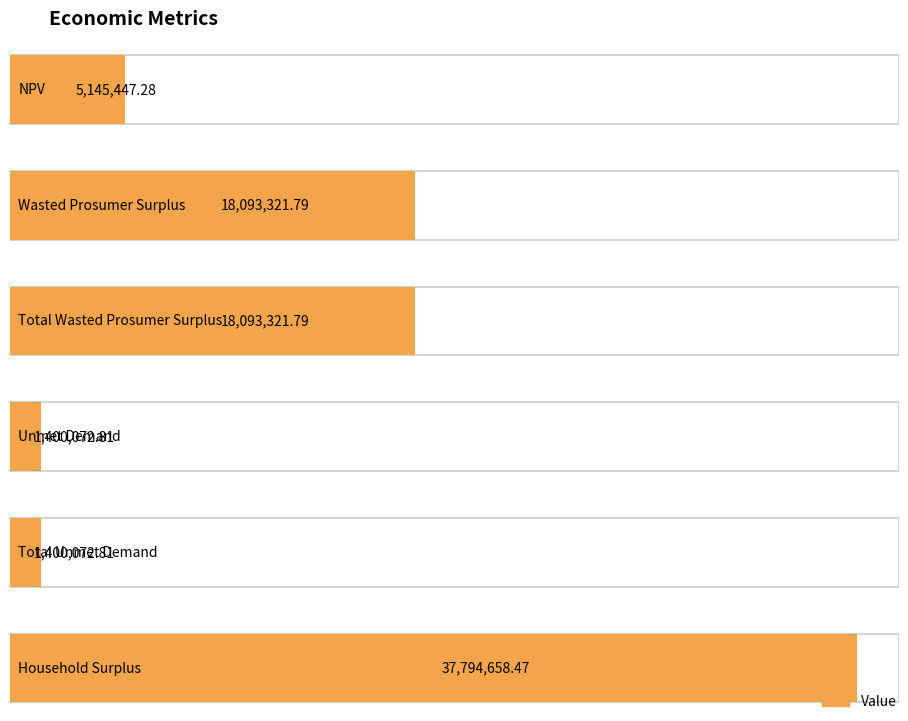

The value at Unmet Demand is 1400072.8. True or false?

True